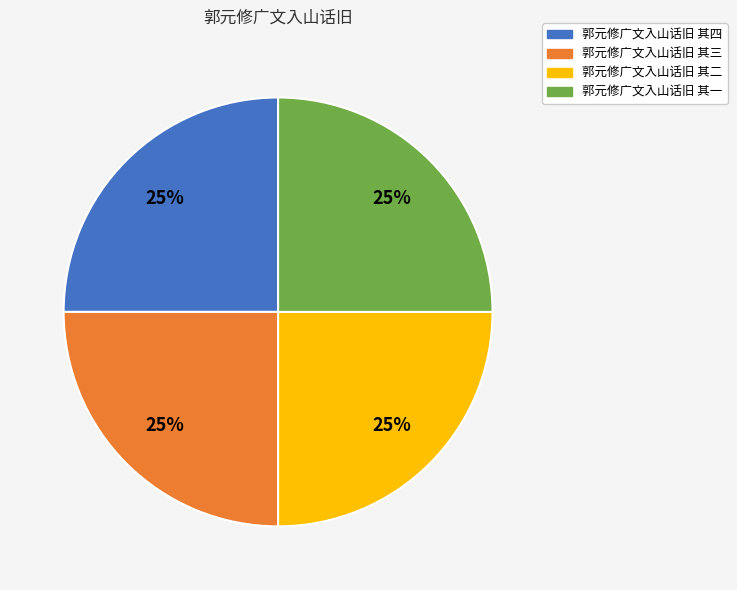

Is 郭元修广文入山话旧 其三 the majority of the pie?

No